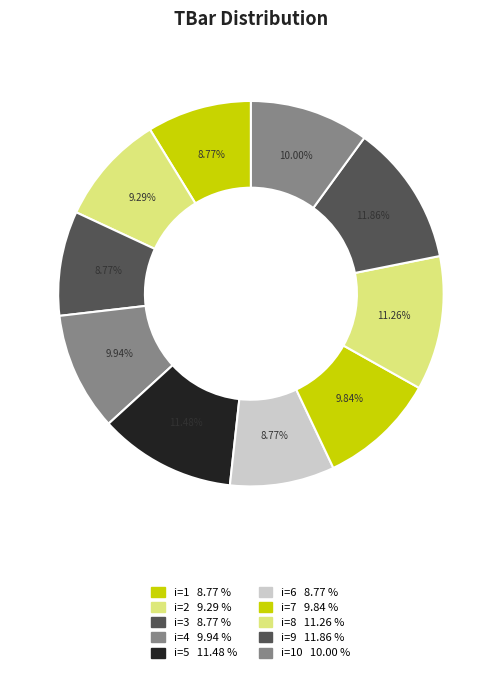

Which category has the biggest portion of the pie?

9